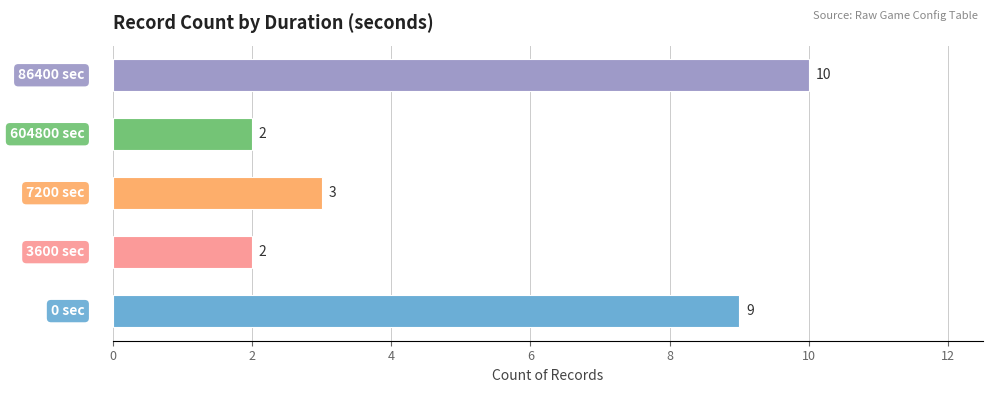

What is the greatest value displayed?

10